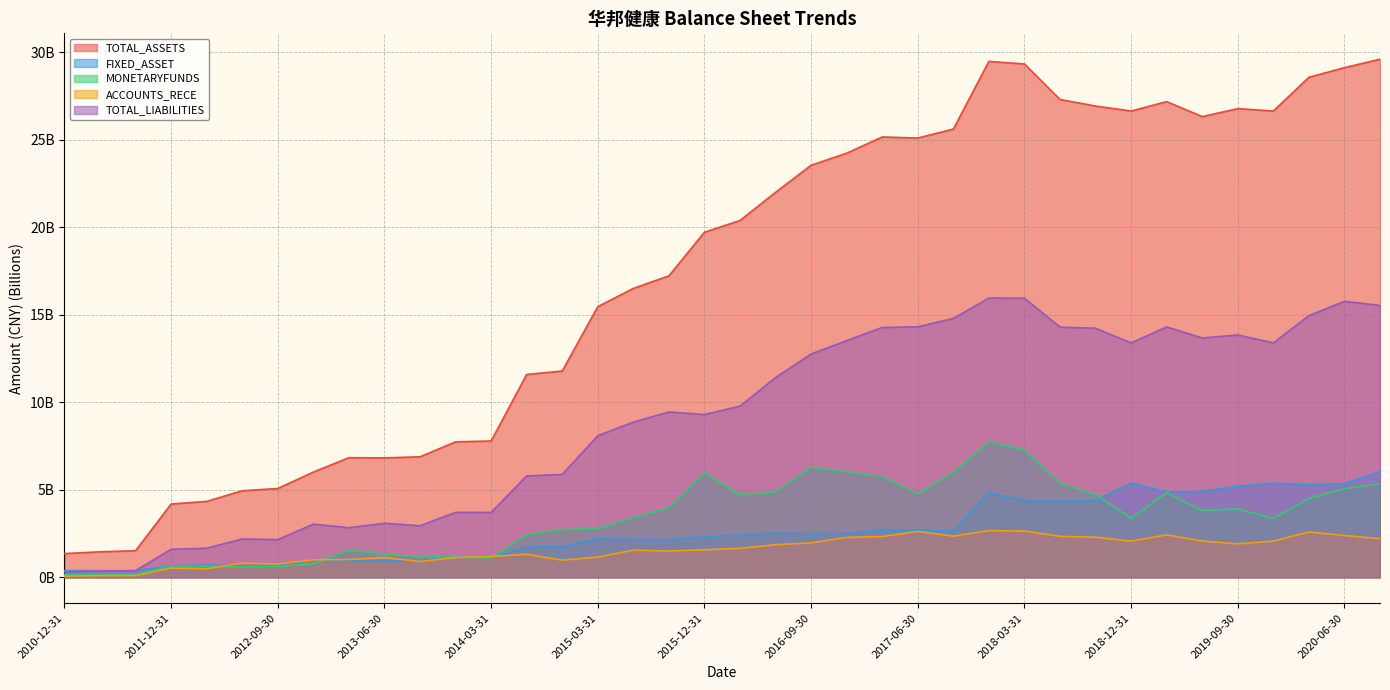

Which series has the largest total across all categories?

TOTAL_ASSETS